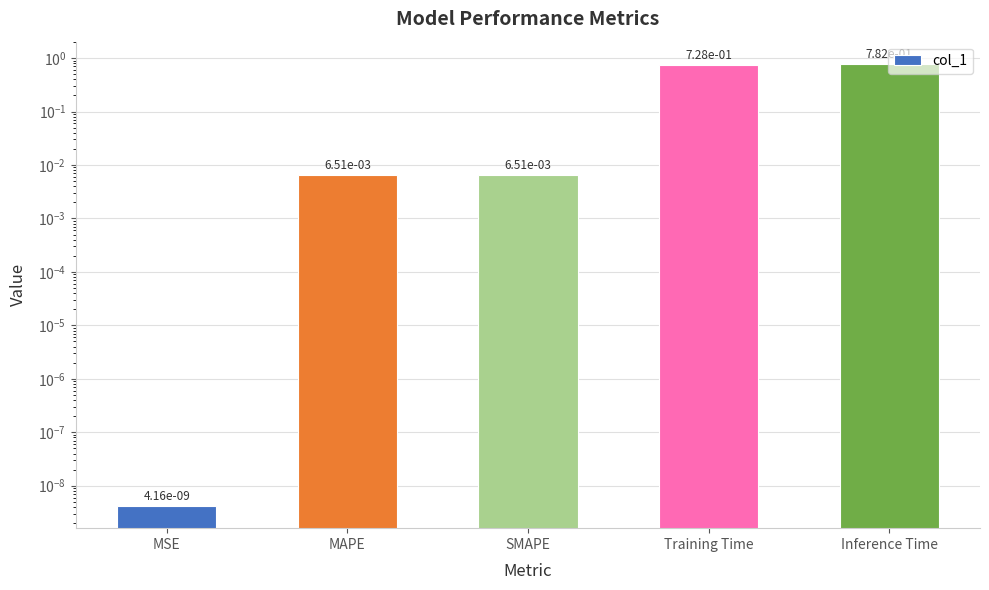

Which category has the highest value across all series?

Inference Time